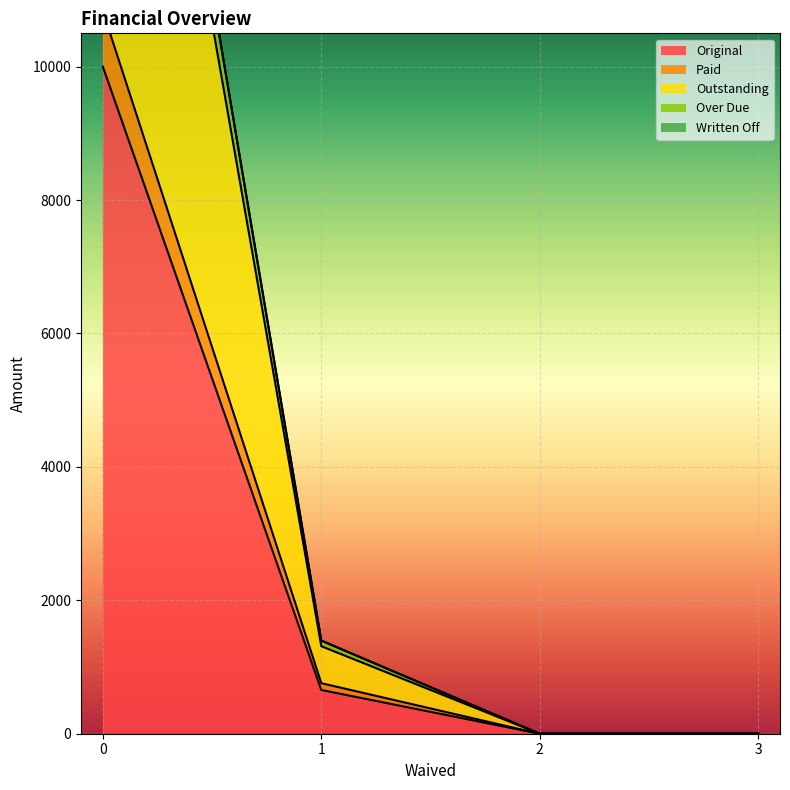

True or false: Original has more than 1 interior local peaks.

False